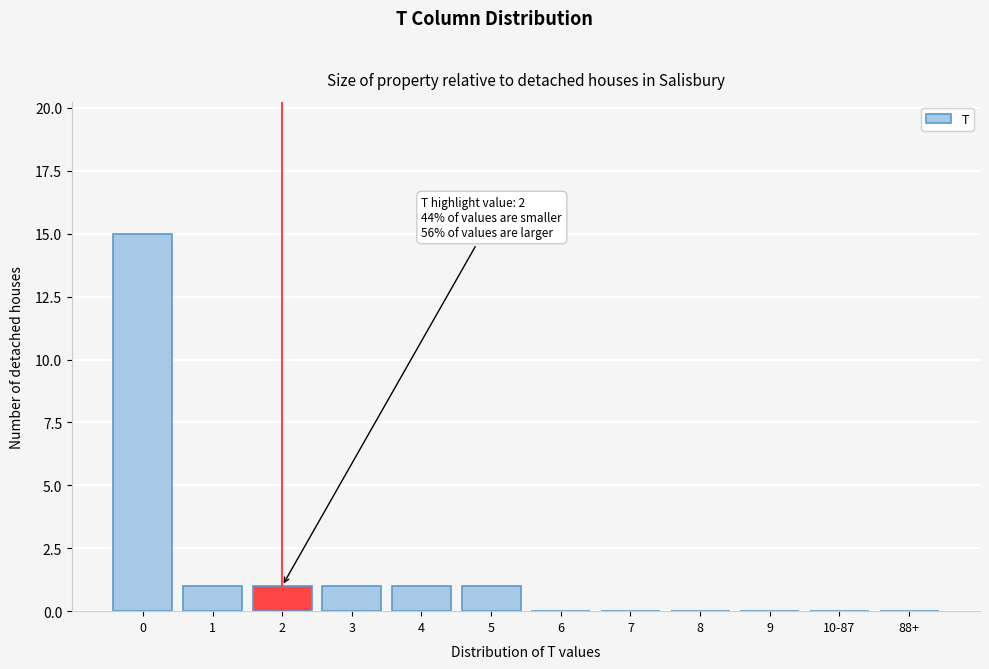

Reading right to left, list all the values displayed in this chart.

88+=0	10-87=0	9=0	8=0	7=0	6=0	5=1	4=1	3=1	2=1	1=1	0=15